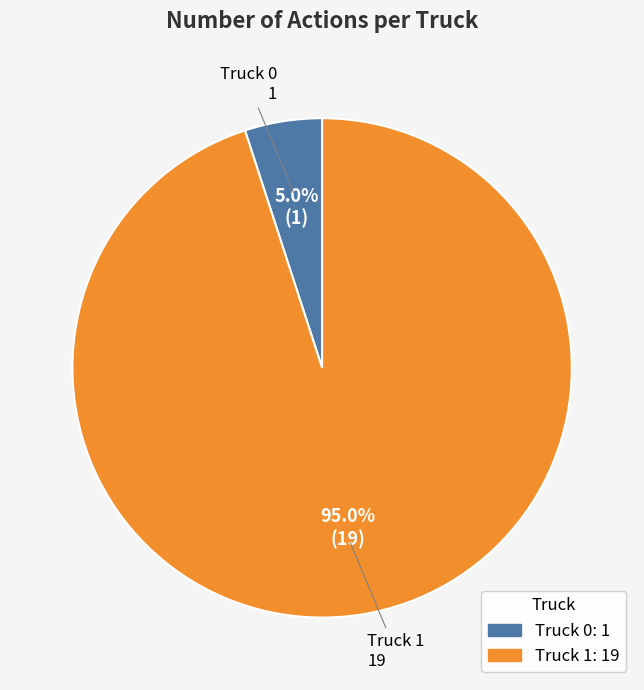

Approximately how many times larger is the value at Truck 1 compared to Truck 0?

19.0